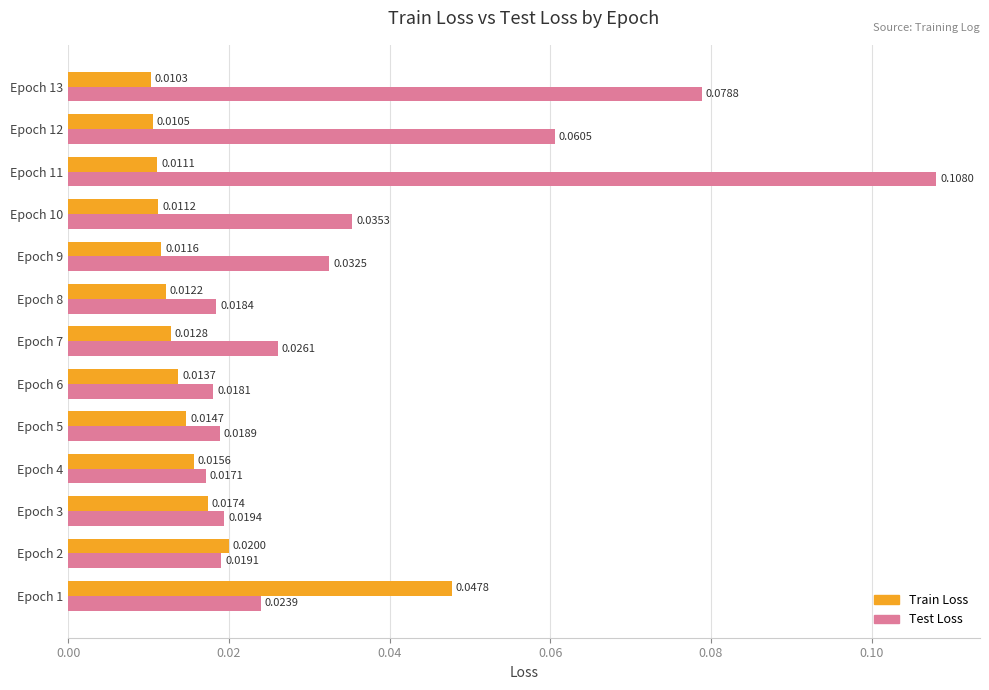

At Epoch 4, list the series in order from smallest to largest.

Train Loss, Test Loss